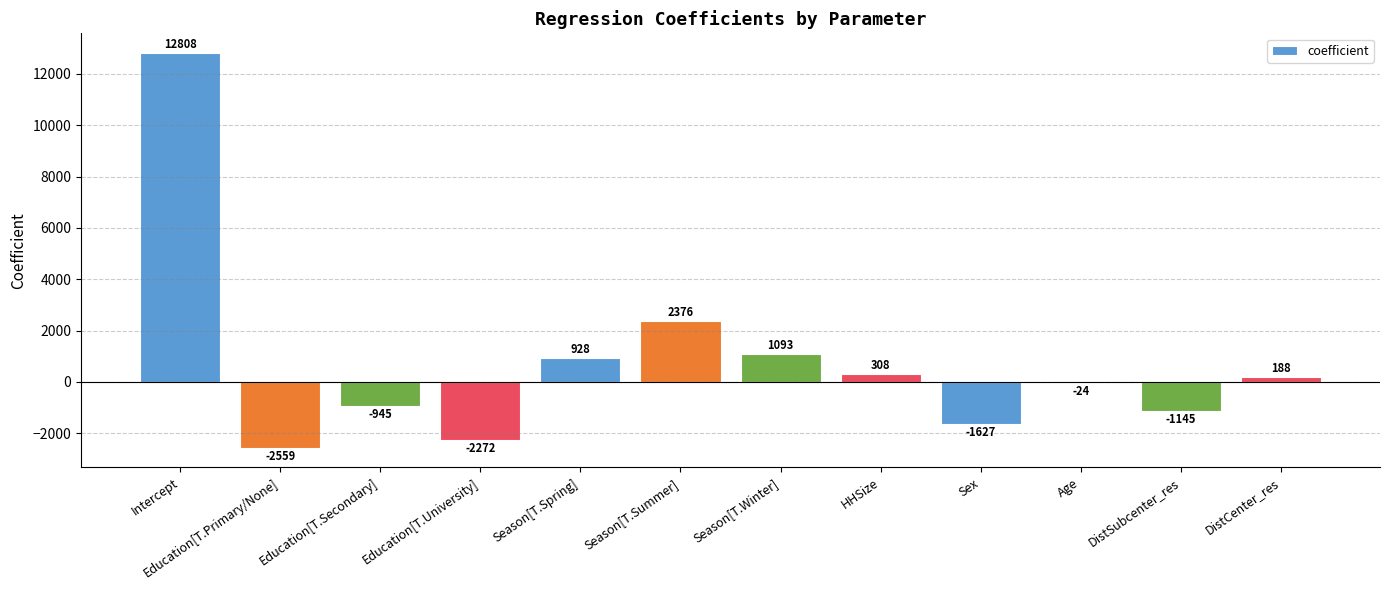

Read the value at HHSize.

307.6